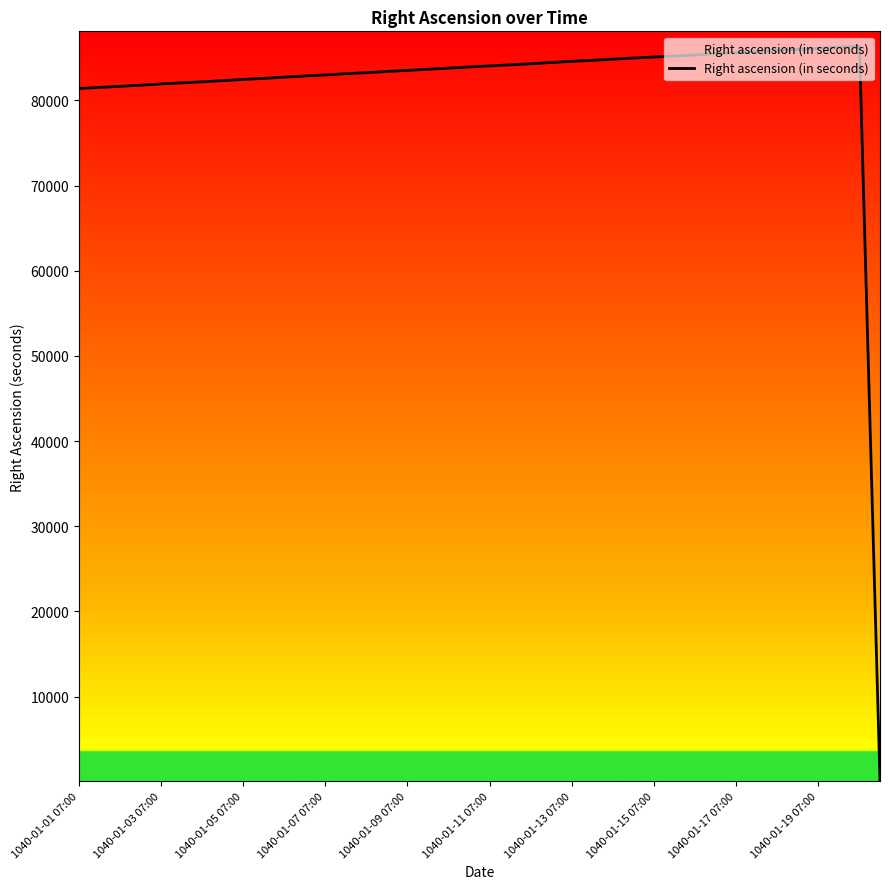

What is the greatest value displayed?

86374.0